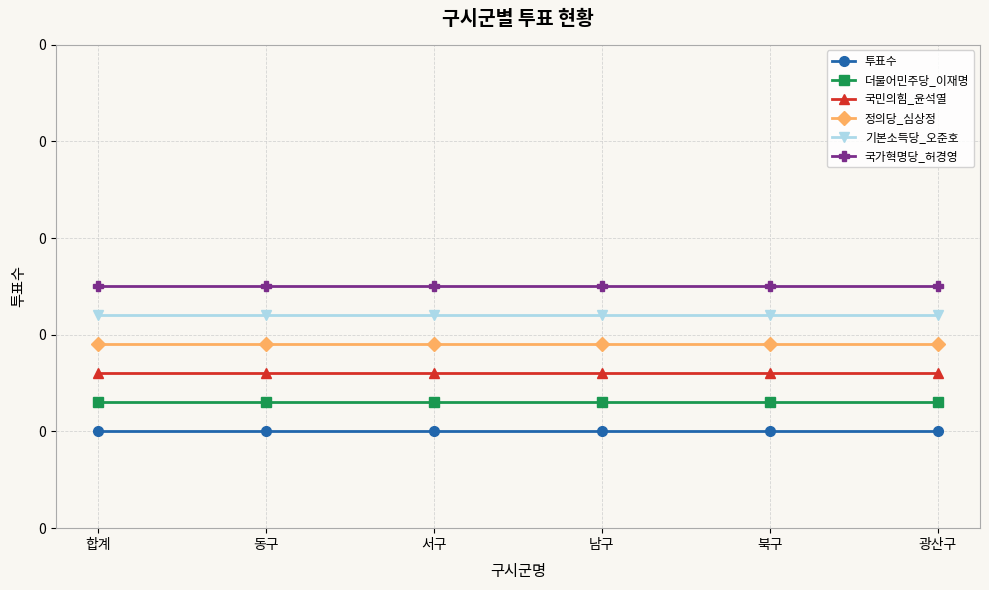

What are all the series names shown in the legend?

투표수, 더불어민주당_이재명, 국민의힘_윤석열, 정의당_심상정, 기본소득당_오준호, 국가혁명당_허경영